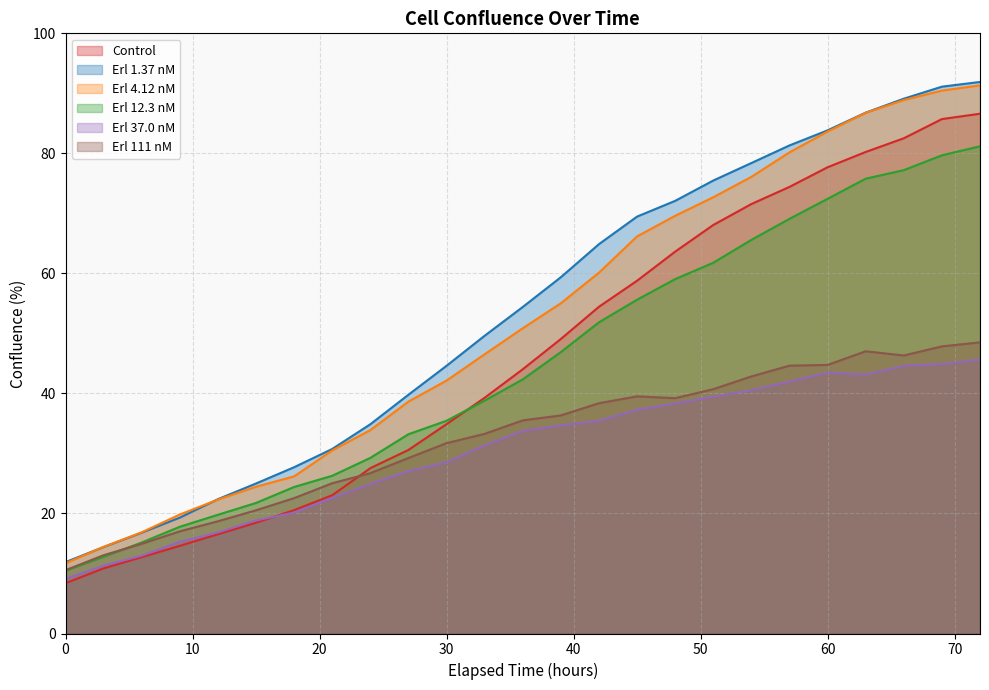

What is the difference between the highest and lowest values at 27?

12.7